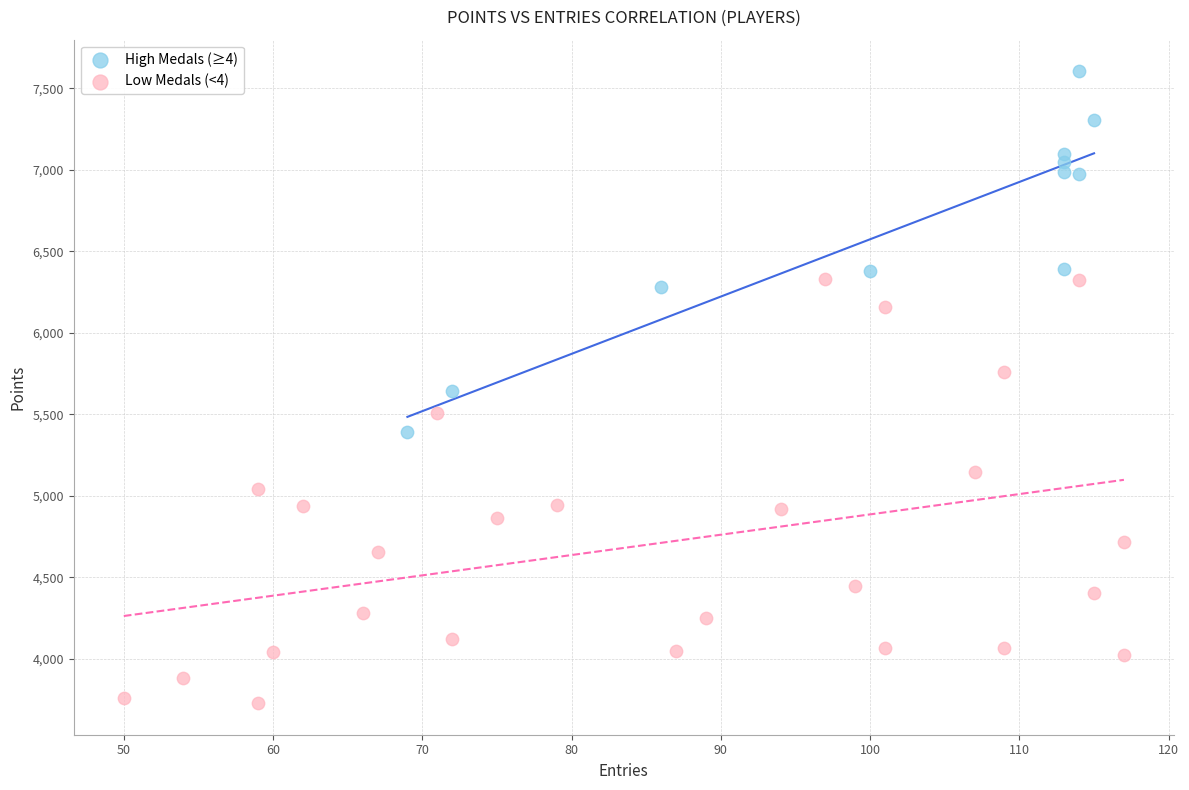

What are all the series names shown in the legend?

High Medals (≥4), Low Medals (<4)